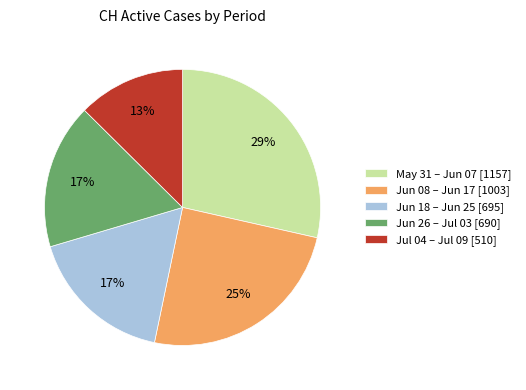

Which slice is the smallest?

Jul 04 – Jul 09 [510]